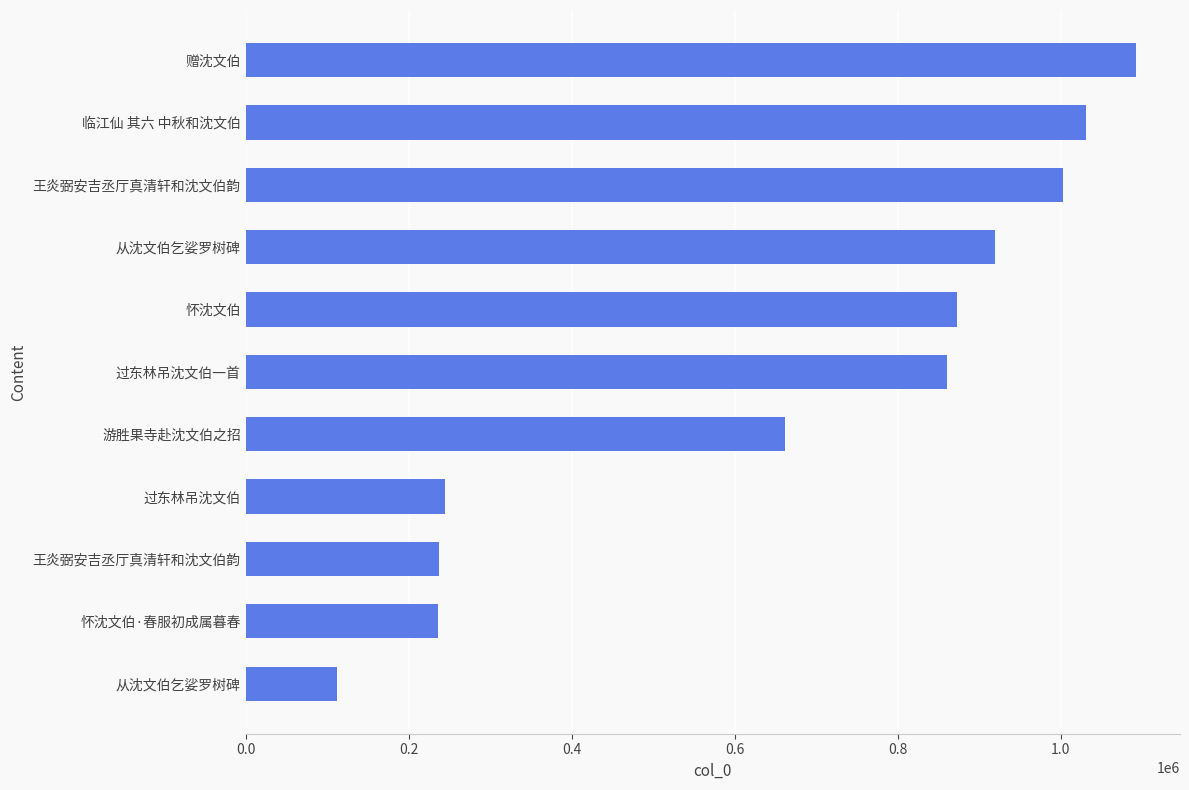

What is the minimum value shown in the chart?

111701